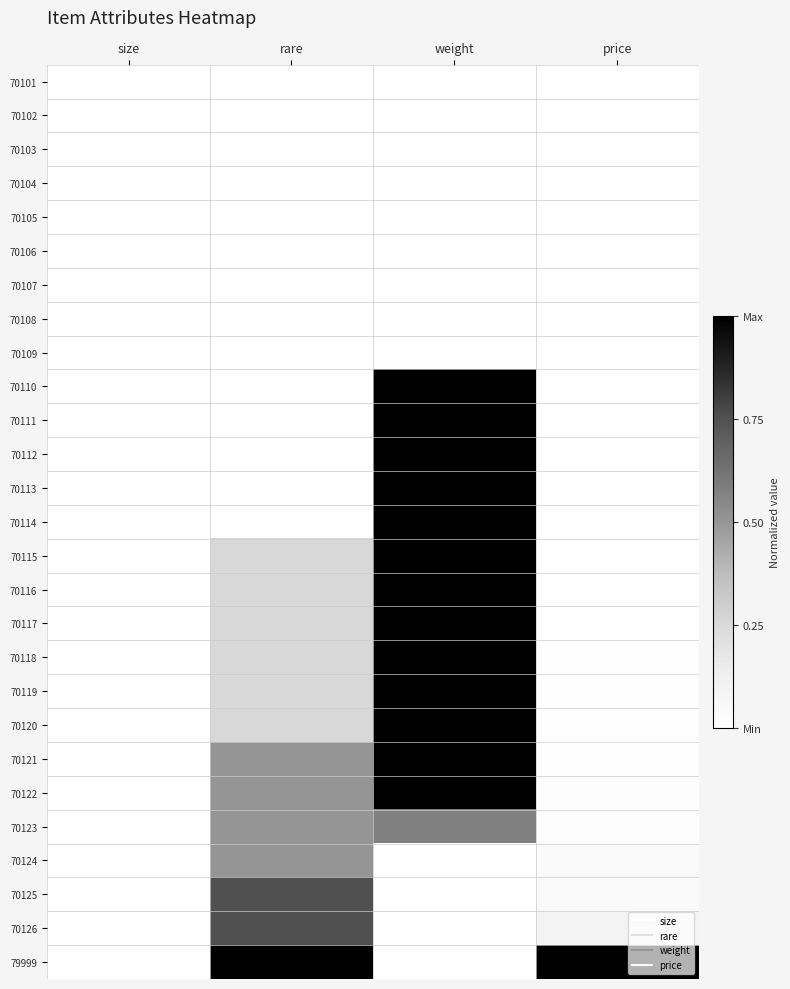

How many series are shown in this chart?

27